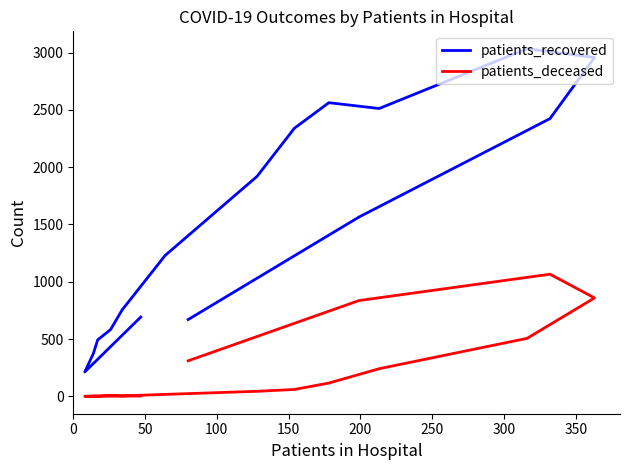

Which series has the largest total across all categories?

patients_recovered